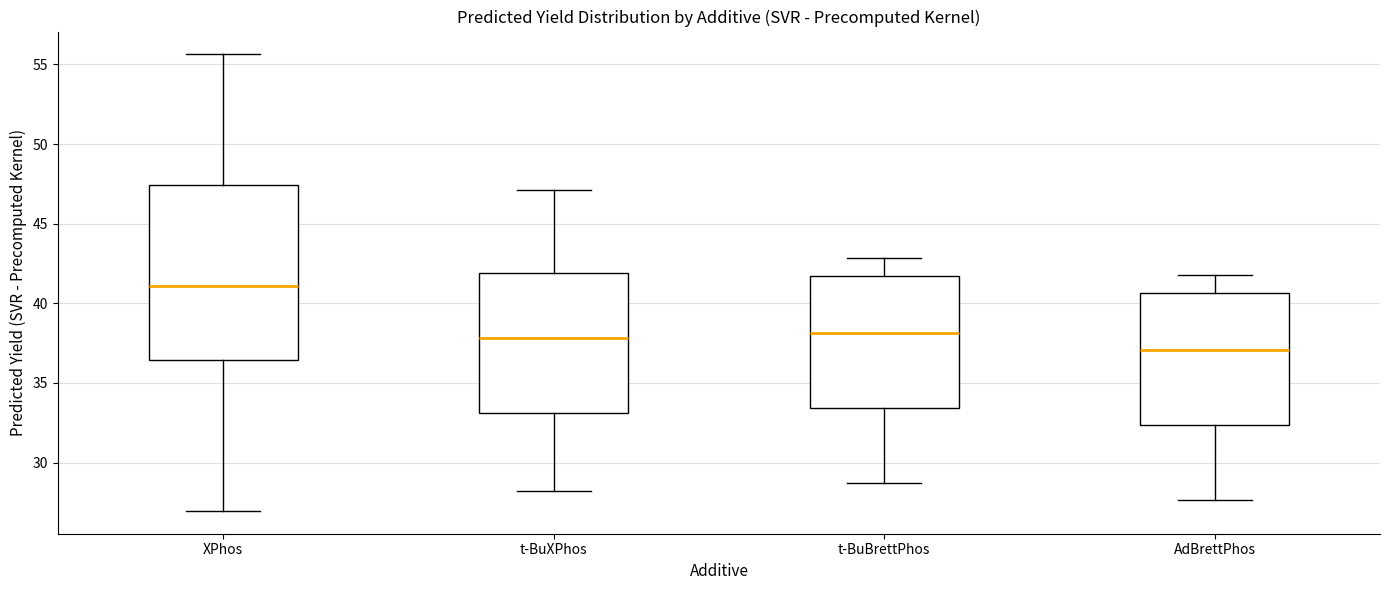

Where does the lower whisker of the box for t-BuBrettPhos end on the y-axis? The values are not printed on the chart, so give them approximately, as read against the axis.

28.5